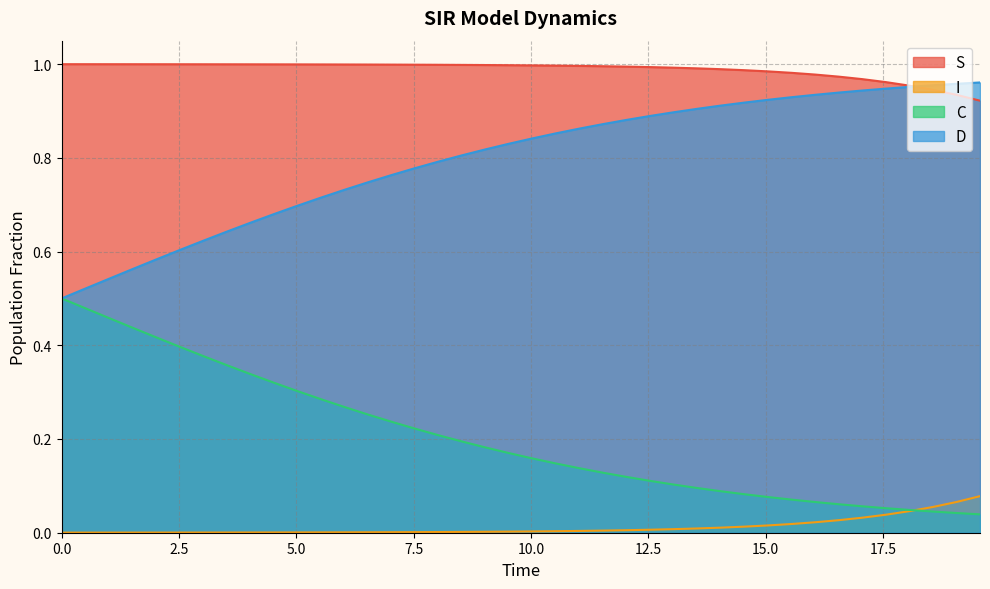

Which series has the widest spread of values?

C